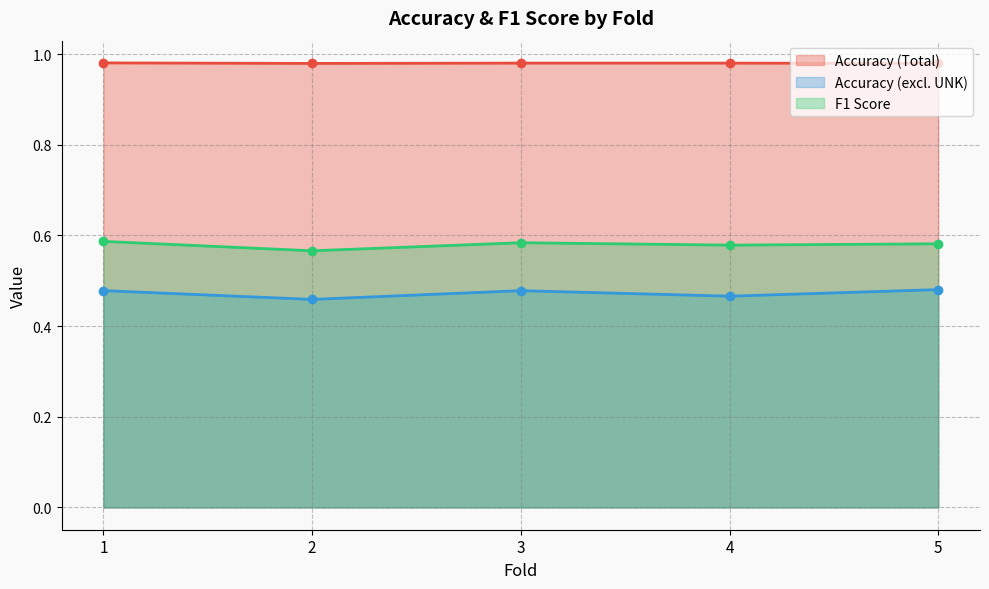

True or false: Accuracy (Total) and Accuracy (excl. UNK) cross at least once.

False